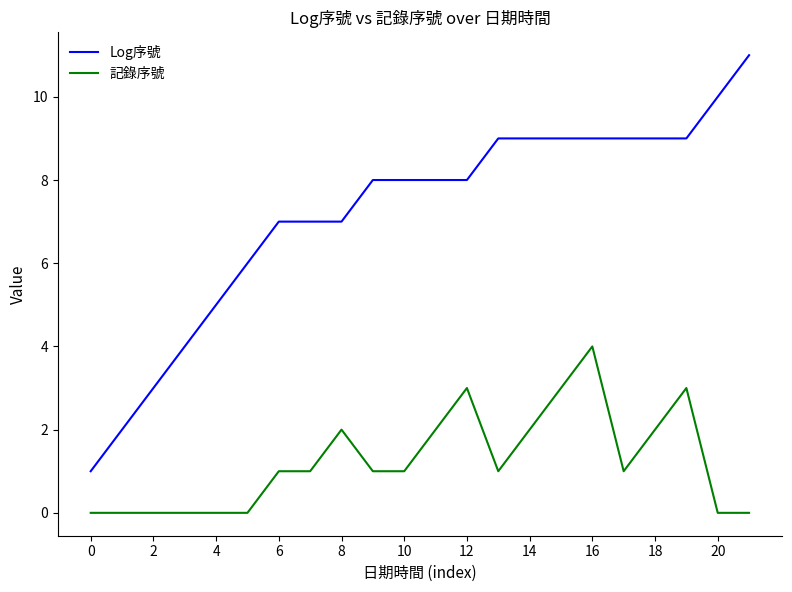

Rank the series by their maximum value, from lowest to highest.

記錄序號, Log序號